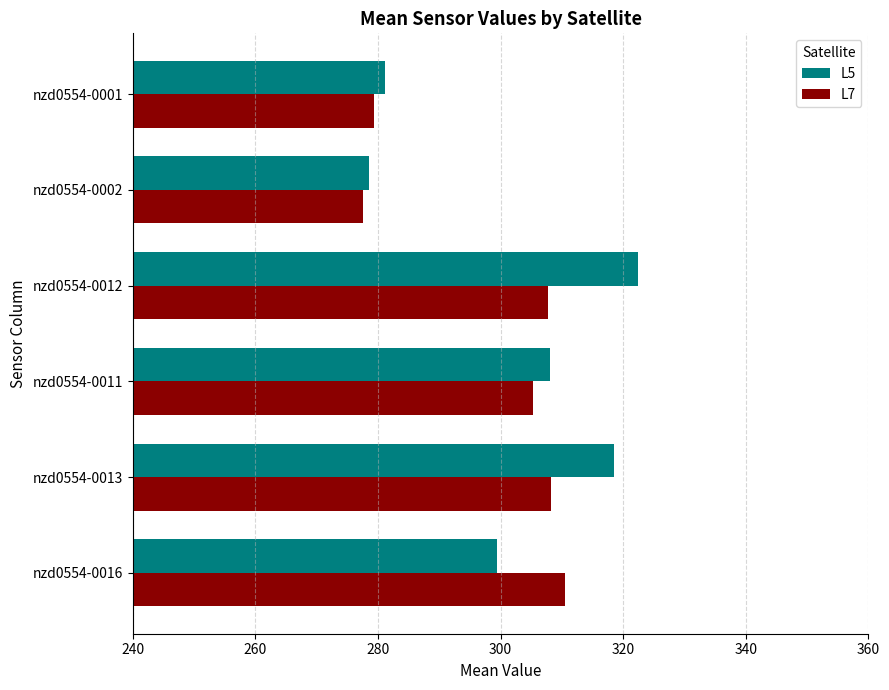

Which category has the lowest value across all series?

nzd0554-0002